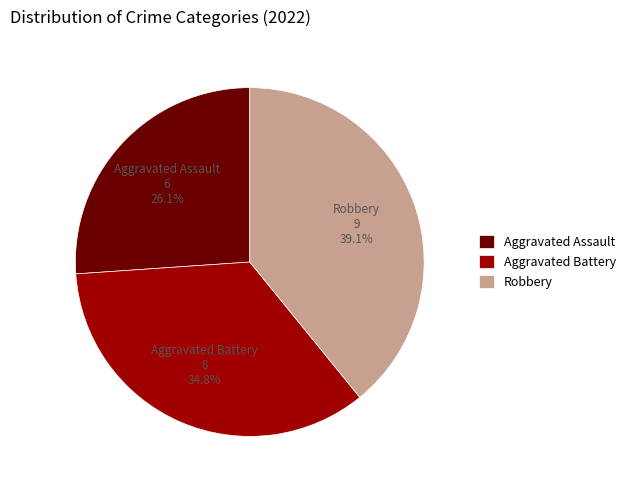

Is there a majority slice in this chart?

No